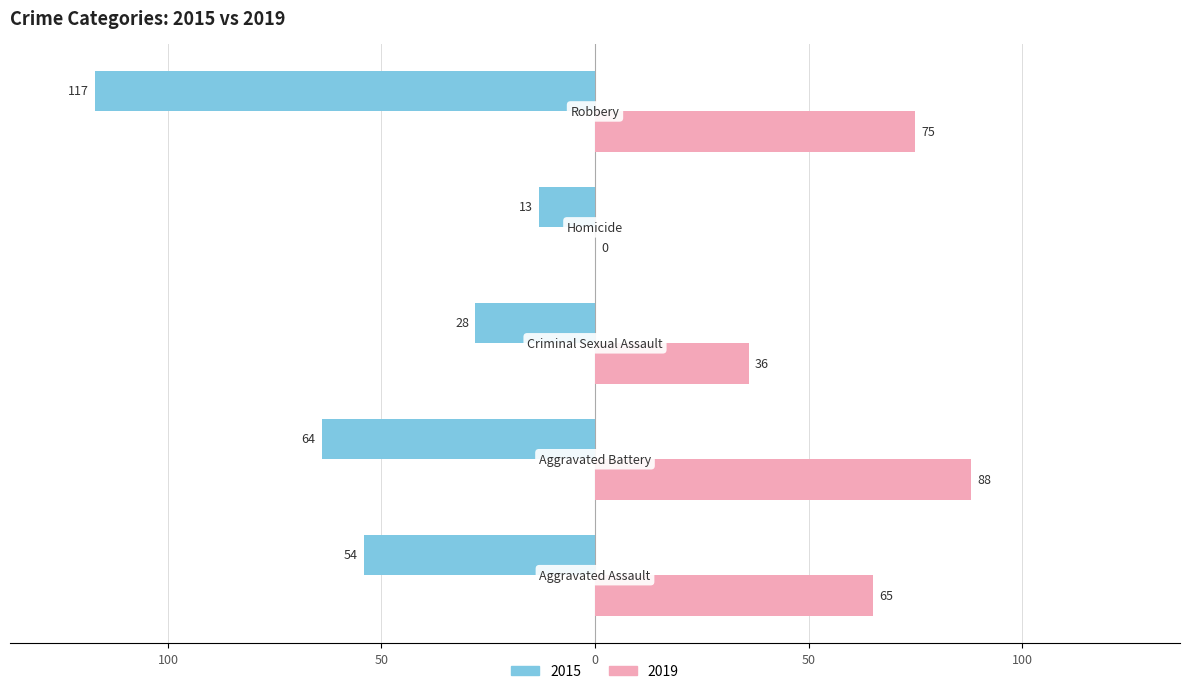

What is the label of the 3rd bar from the right?

Criminal Sexual Assault